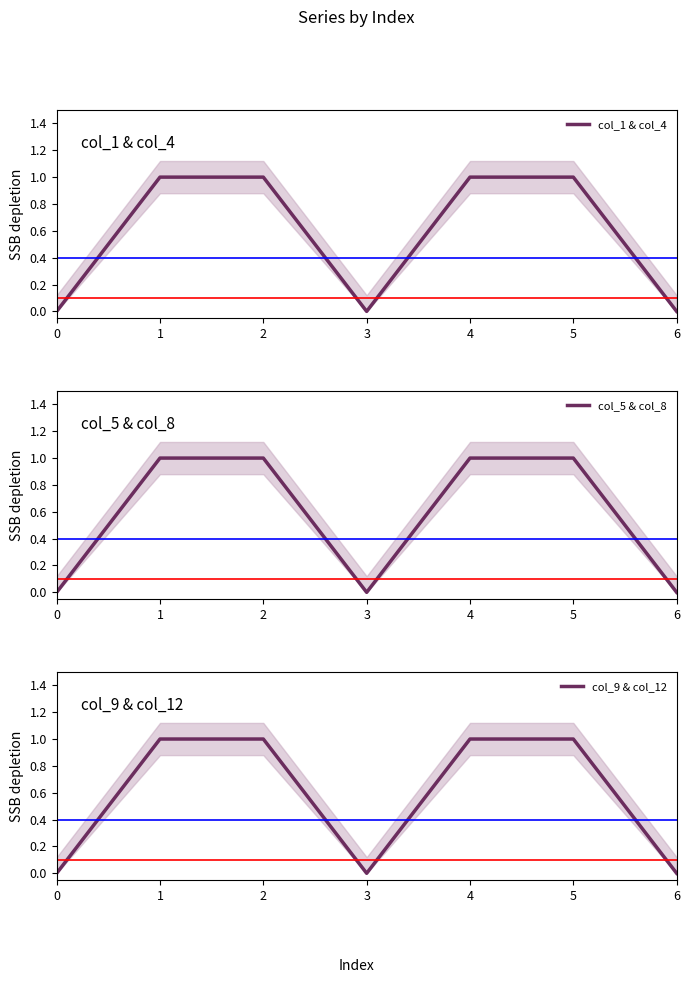

At which category is the sum across all series the highest?

1